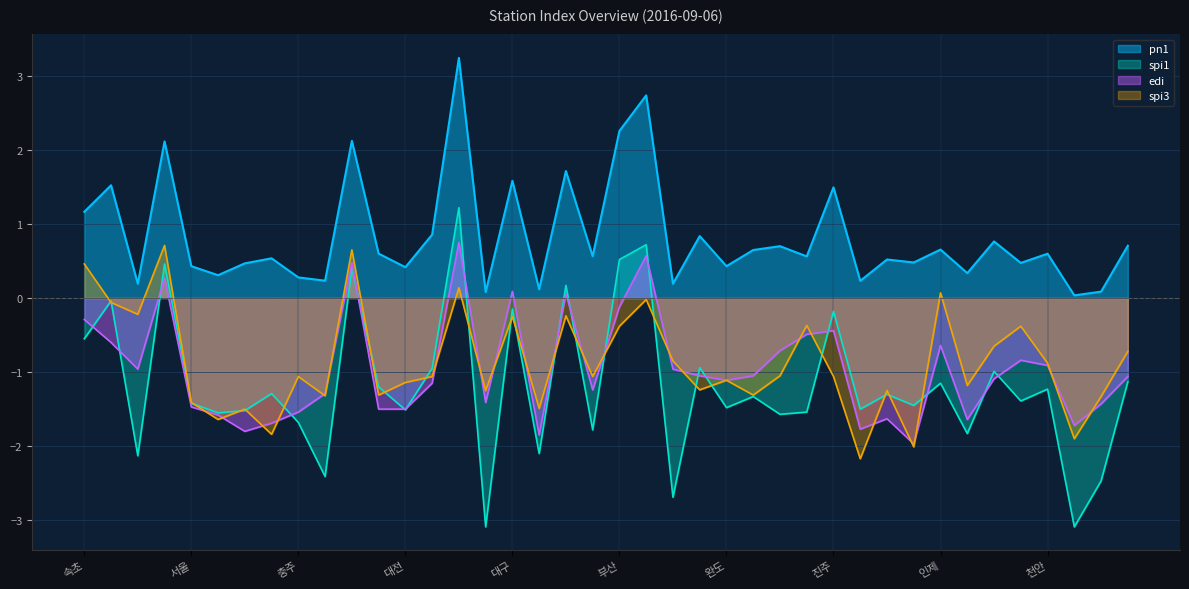

What are all the series names shown in the legend?

pn1, spi1, edi, spi3